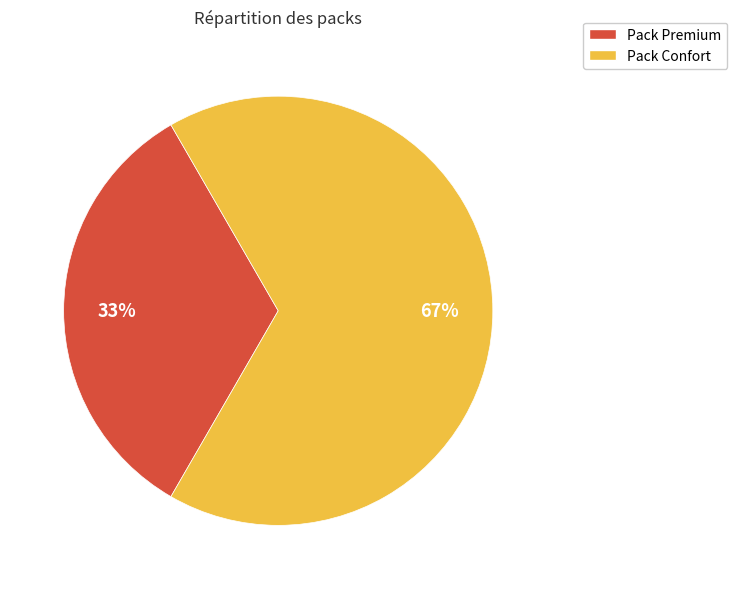

Which slice is the largest?

Pack Confort